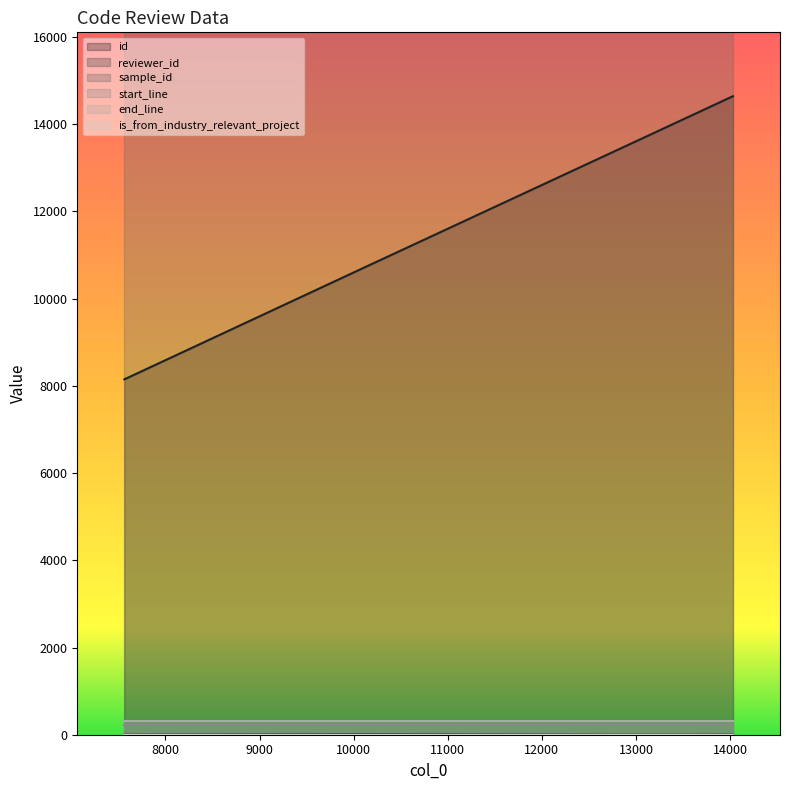

Rank the series at 10119 from lowest to highest value.

is_from_industry_relevant_project, reviewer_id, start_line, end_line, id, sample_id